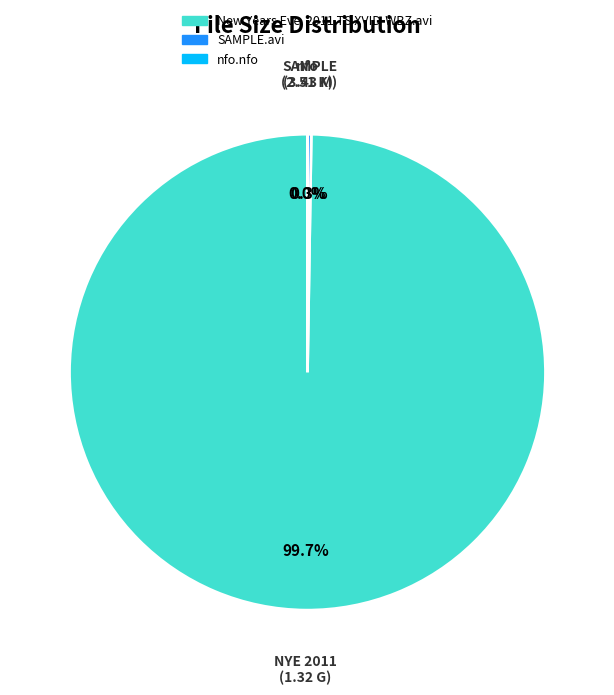

What is the majority slice?

New Years Eve 2011 TS XVID-WBZ.avi